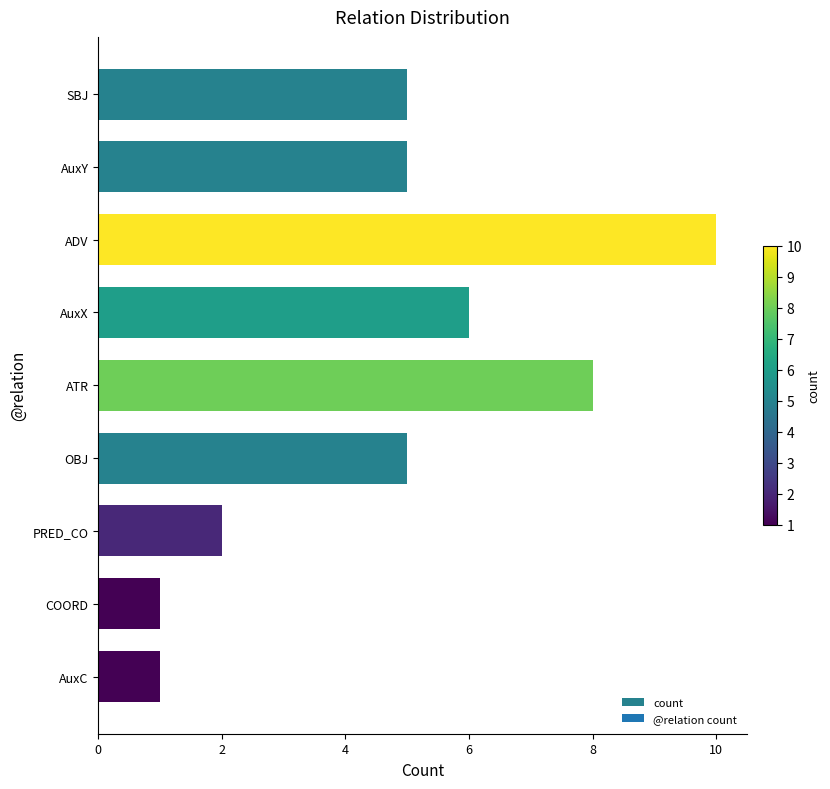

What is the minimum value shown in the chart?

1